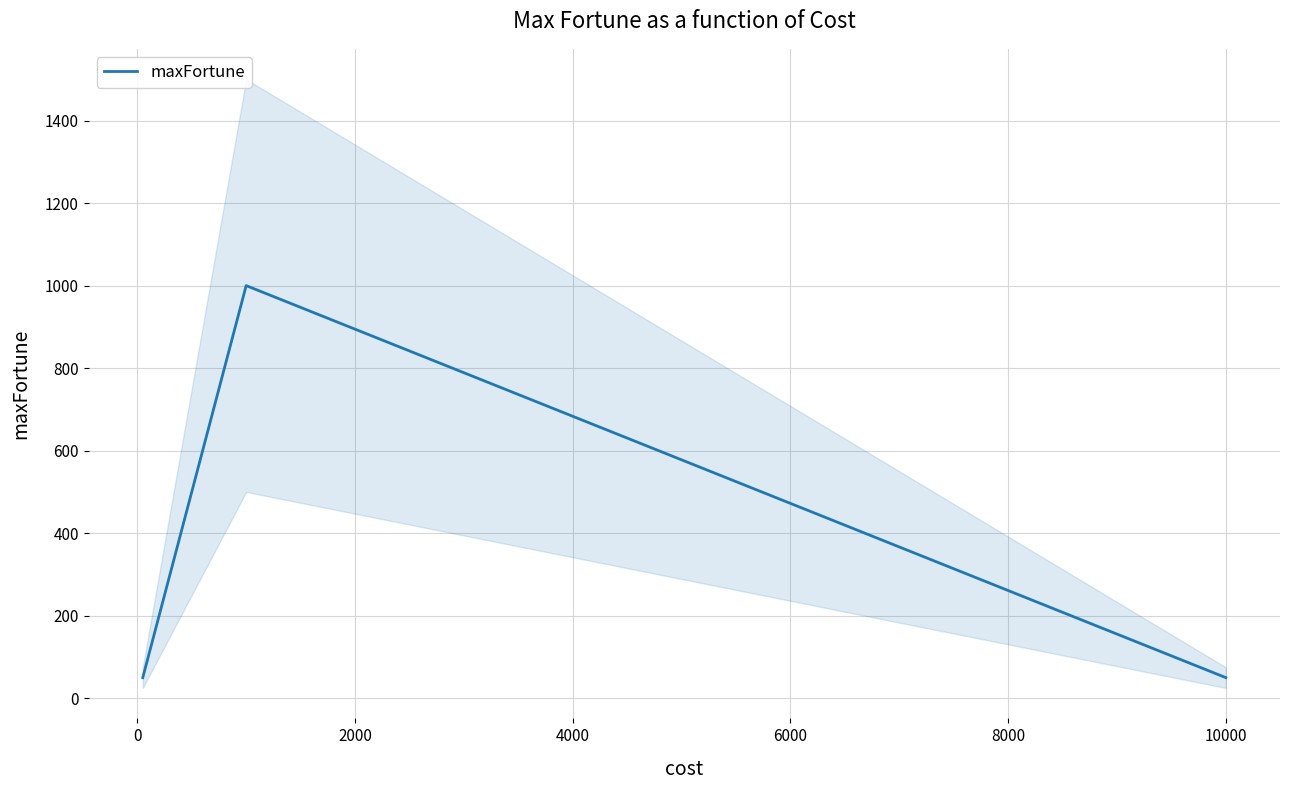

Which has a higher value, 4000 or 0?

4000